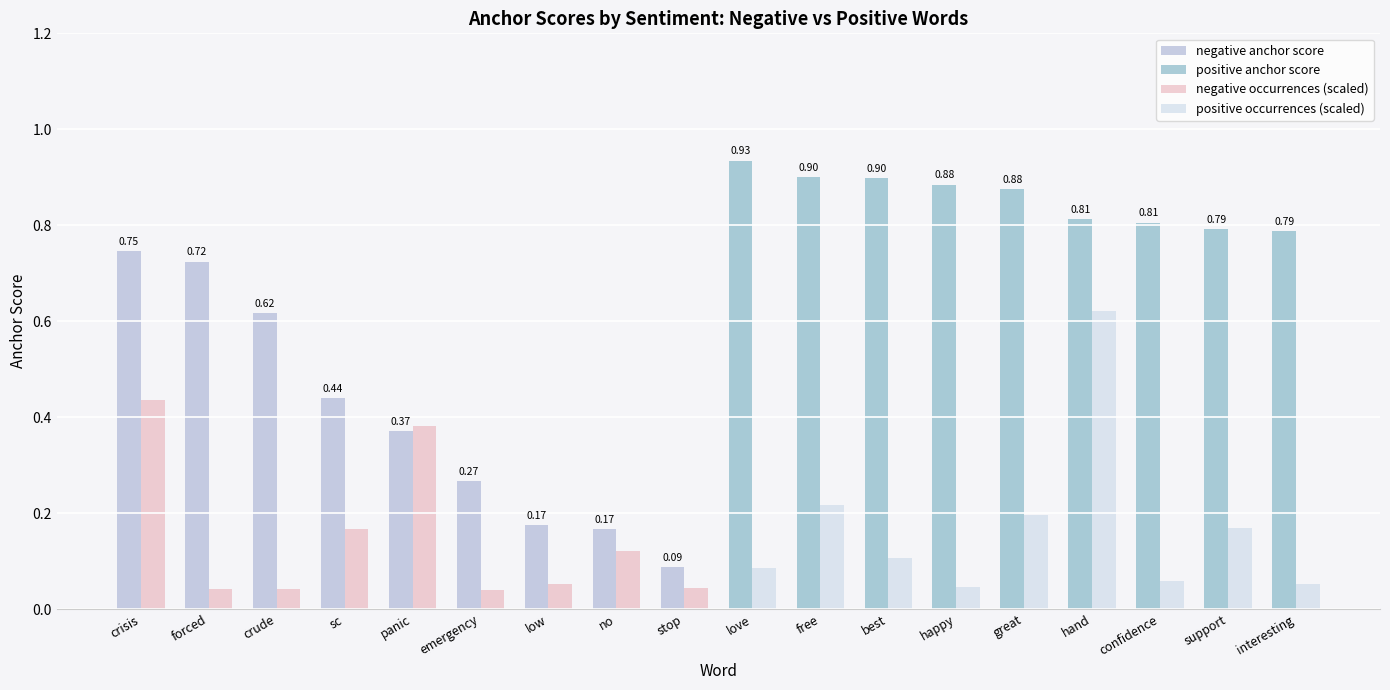

Reading left to right, transcribe all the data shown in this chart.

negative anchor score: 0.7	0.7	0.6	0.4	0.4	0.3	0.2	0.2	0.1
positive anchor score: 0.9	0.9	0.9	0.9	0.9	0.8	0.8	0.8	0.8
negative occurrences (scaled): 0.4	0.0	0.0	0.2	0.4	0.0	0.1	0.1	0.0
positive occurrences (scaled): 0.1	0.2	0.1	0.0	0.2	0.6	0.1	0.2	0.1